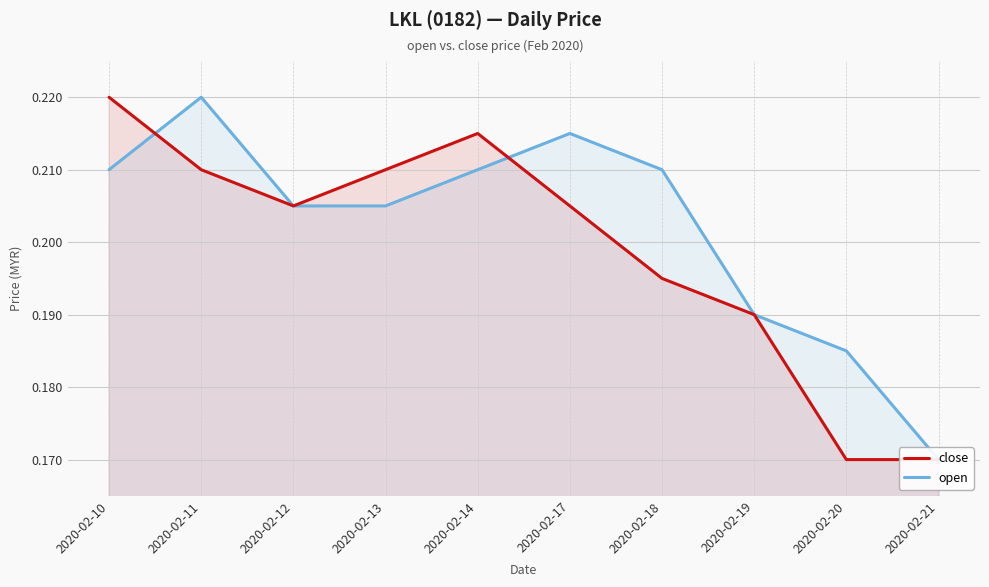

List the labels in order of close value, largest first.

2020-02-10, 2020-02-14, 2020-02-11, 2020-02-13, 2020-02-12, 2020-02-17, 2020-02-18, 2020-02-19, 2020-02-20, 2020-02-21